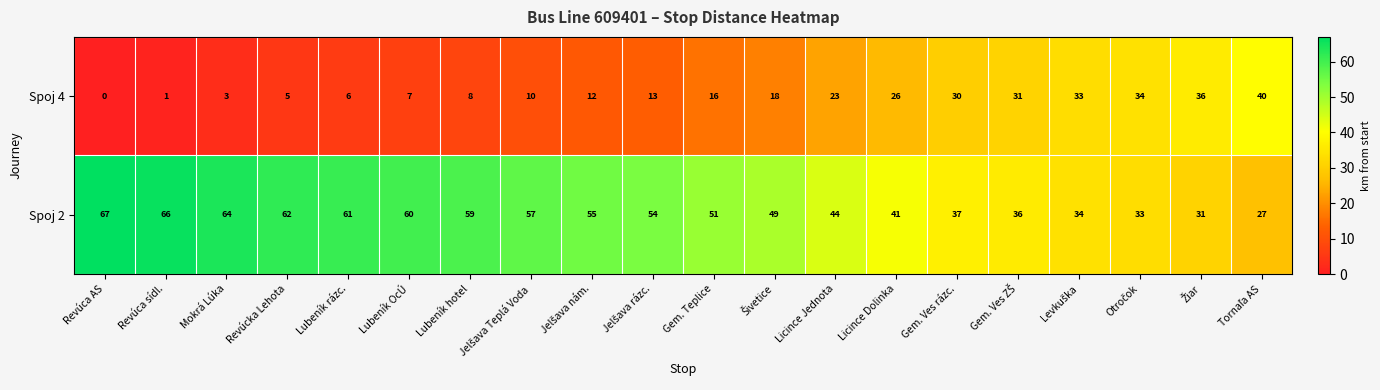

What is the difference between the highest and lowest values at Licince Dolinka?

15